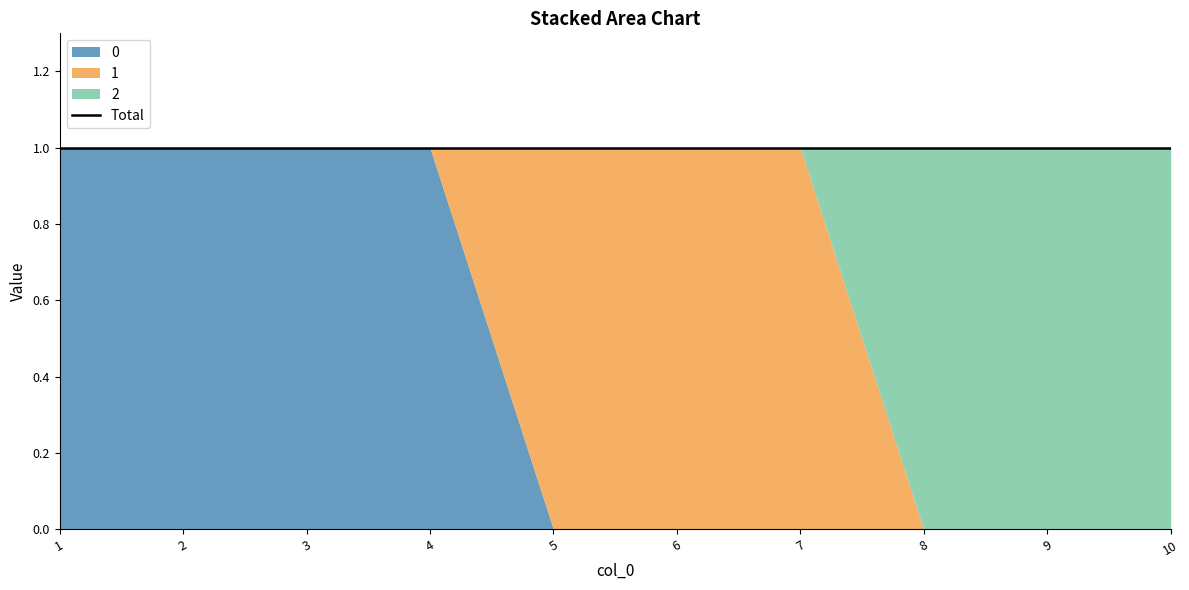

Rank the series by their maximum value, from highest to lowest.

0, 1, 2